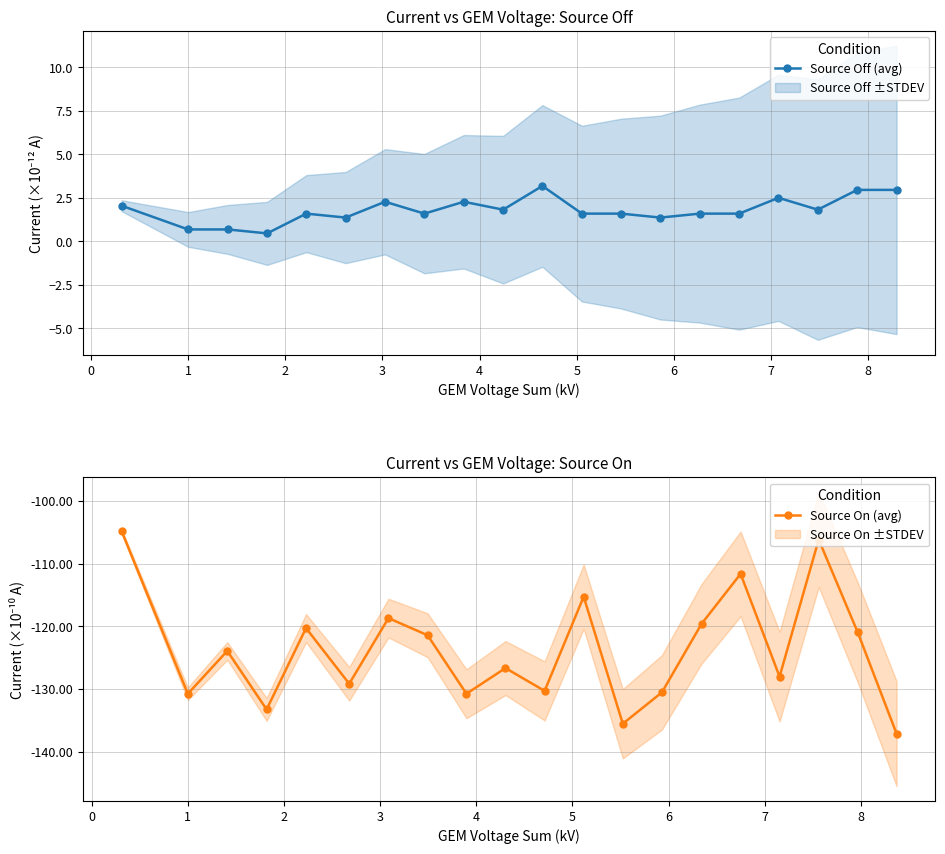

What is the value of the Source Off (avg) point at the 15th from the left?

1.6